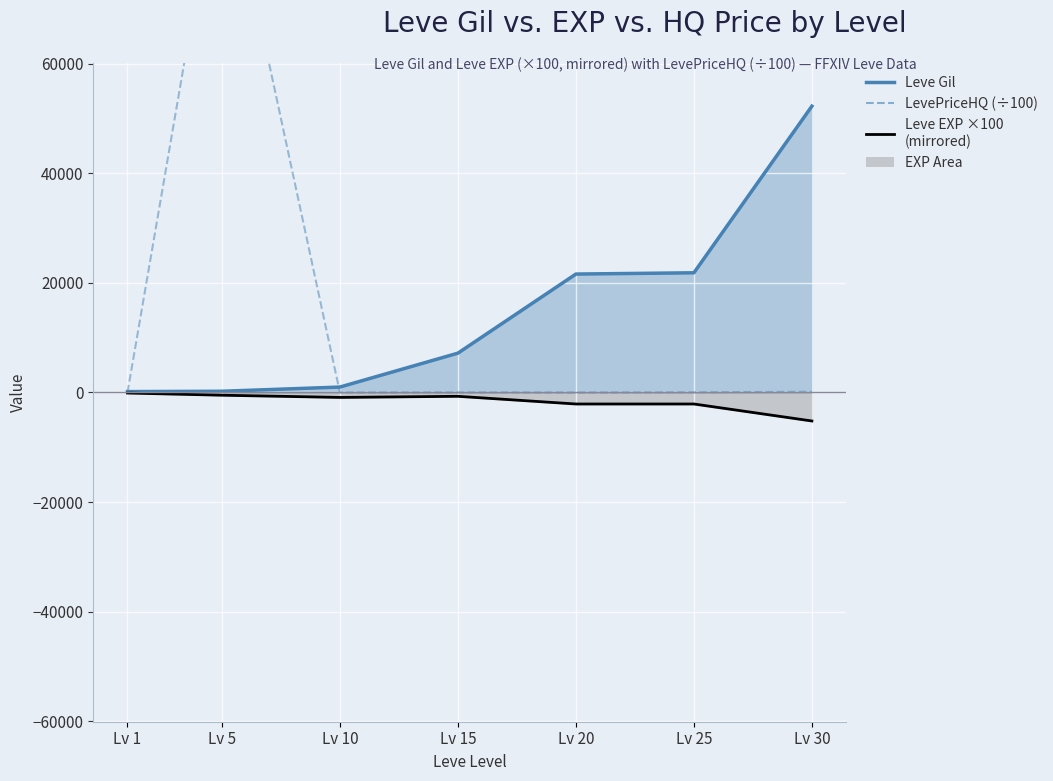

True or false: Leve EXP scaled and Leve Gil (line) cross at least once.

False